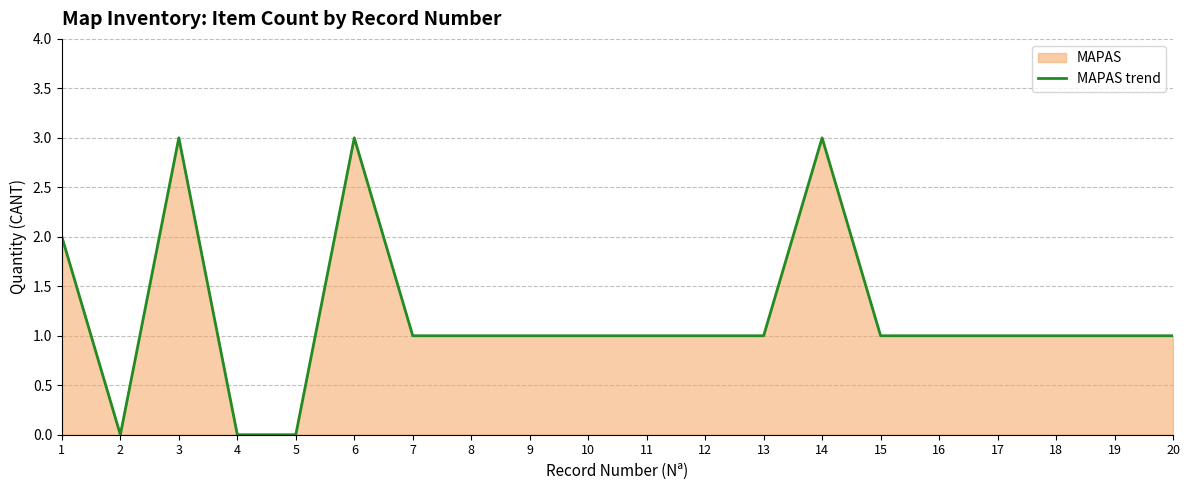

List the labels in order of value, largest first.

3, 6, 14, 1, 7, 8, 9, 10, 11, 12, 13, 15, 16, 17, 18, 19, 20, 2, 4, 5